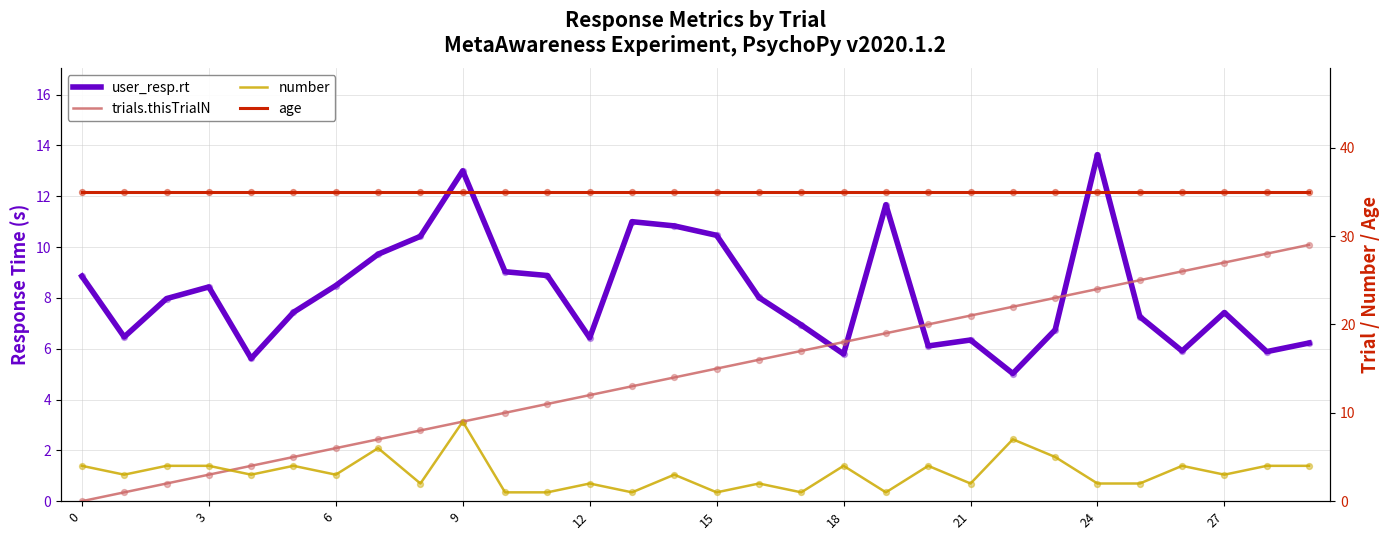

Which series contains the lowest Y value?

trials.thisTrialN